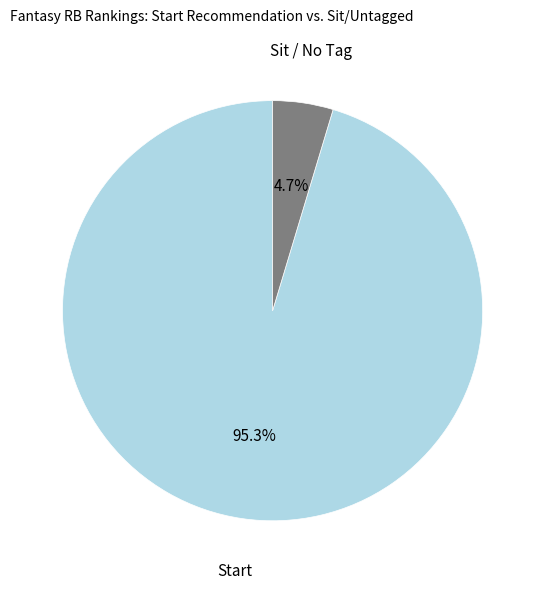

Is there a majority slice in this chart?

Yes